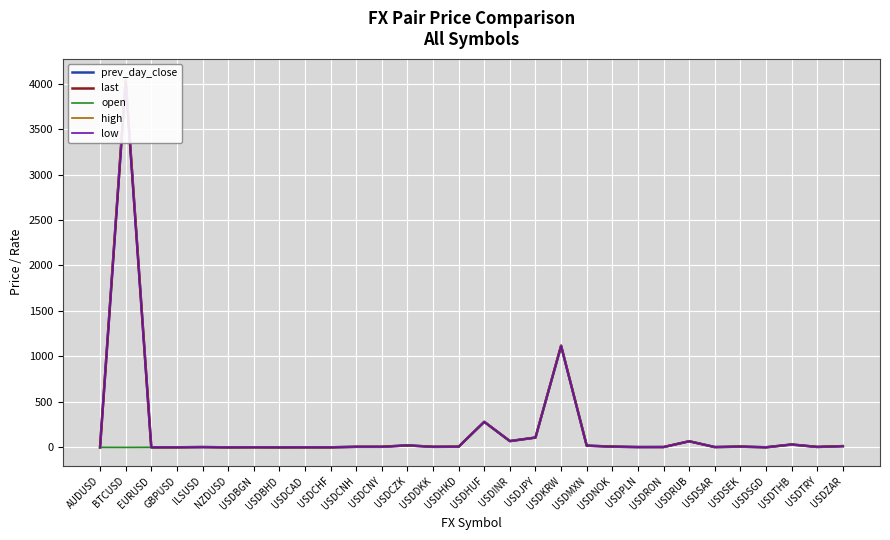

At which category does the chart reach its peak across all series?

BTCUSD